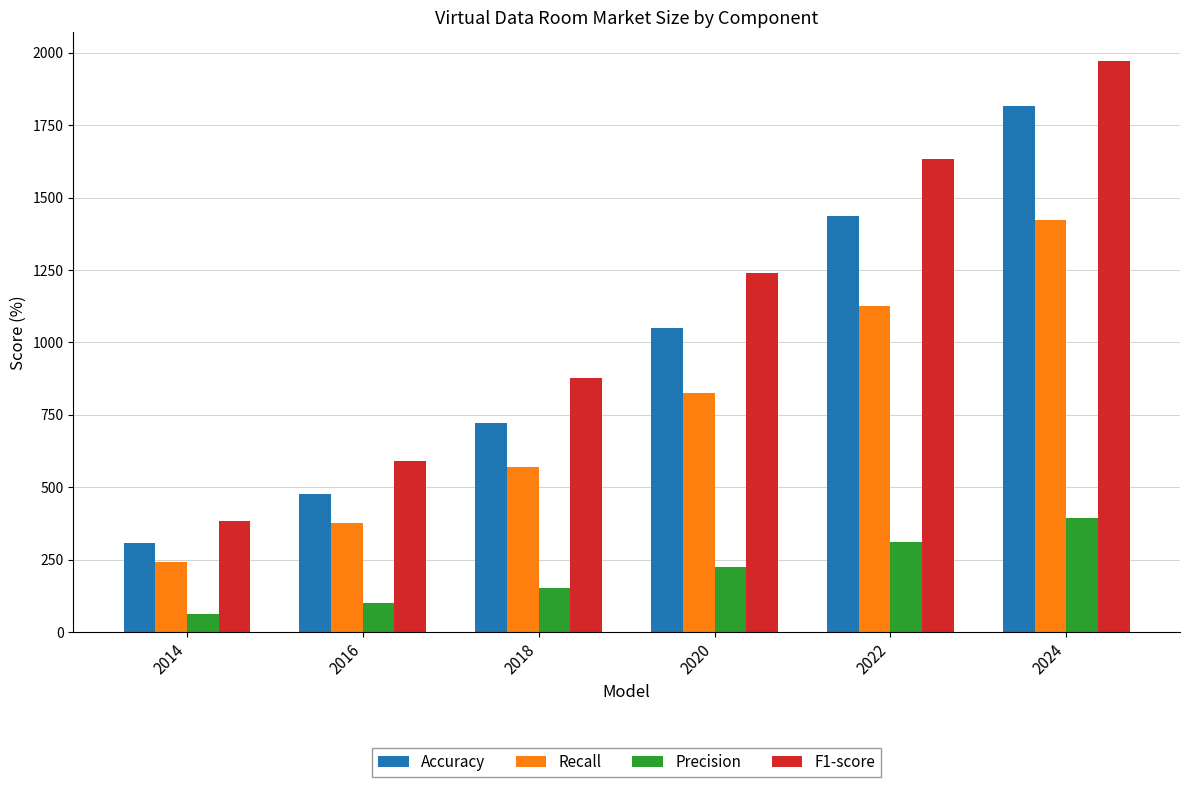

How many bars are there in each group?

4